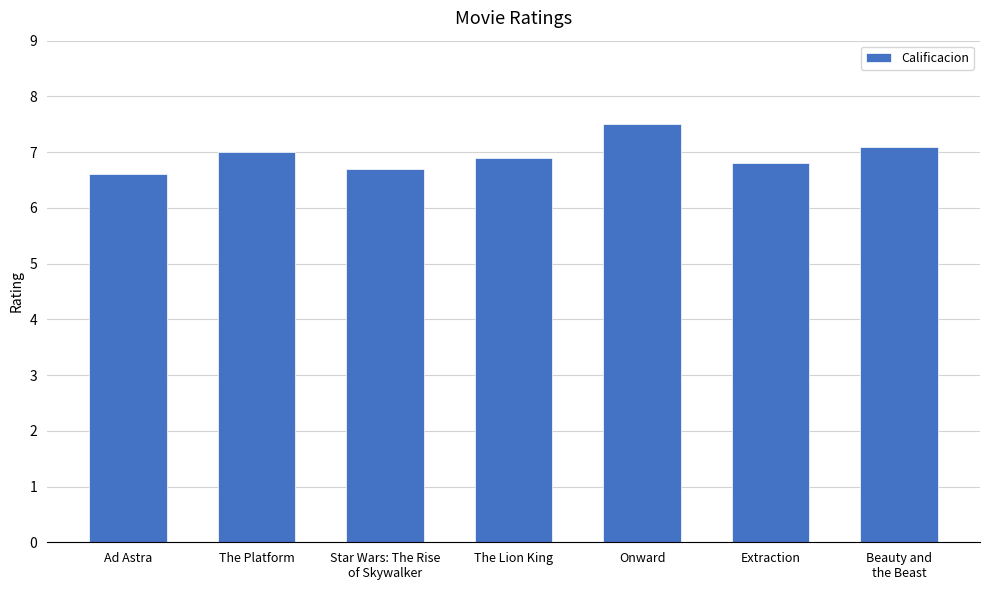

What is the value of the 2nd bar from the left?

7.0